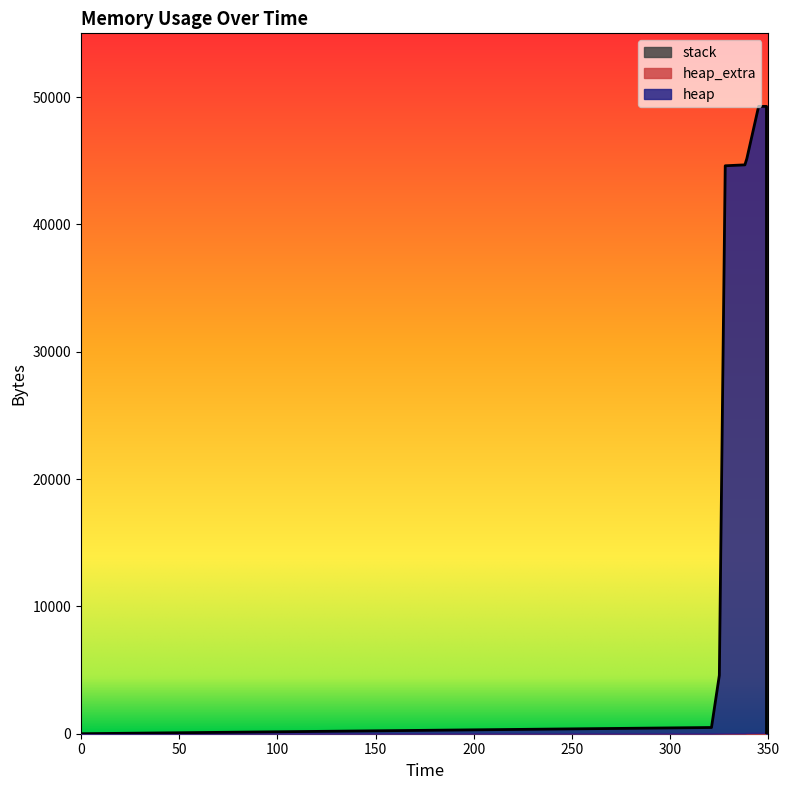

At which category does the chart reach its peak across all series?

345